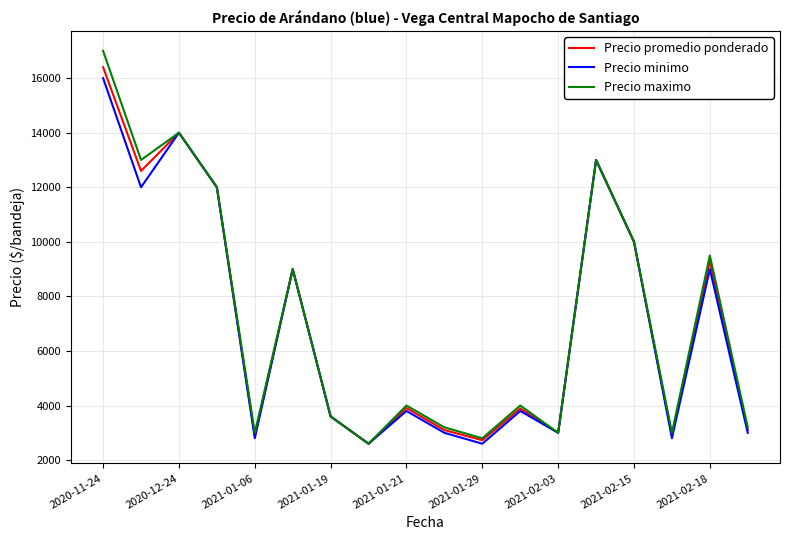

Which series has the largest range (max minus min)?

Precio maximo